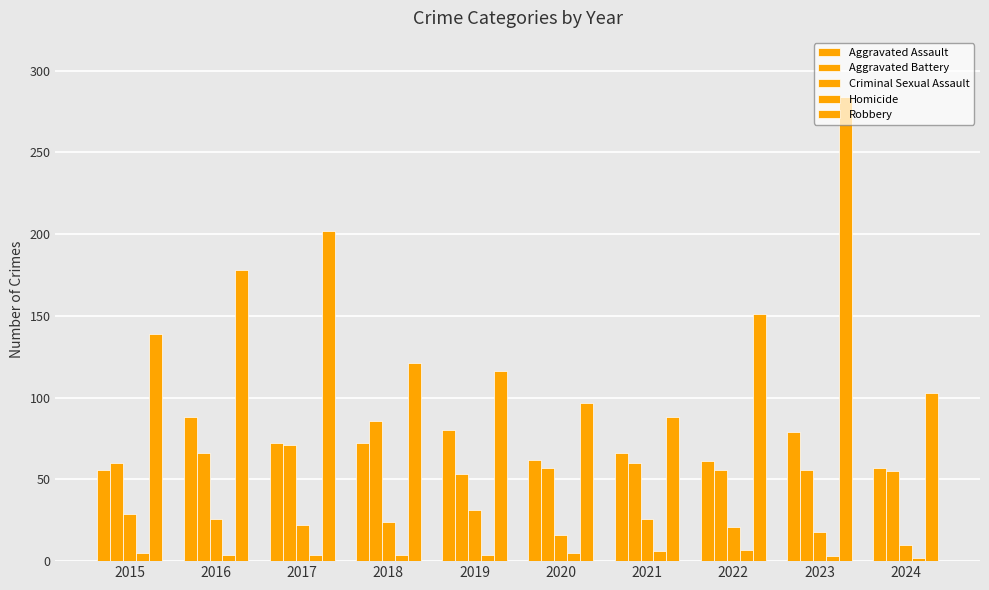

Which label corresponds to the largest value in the chart?

2023